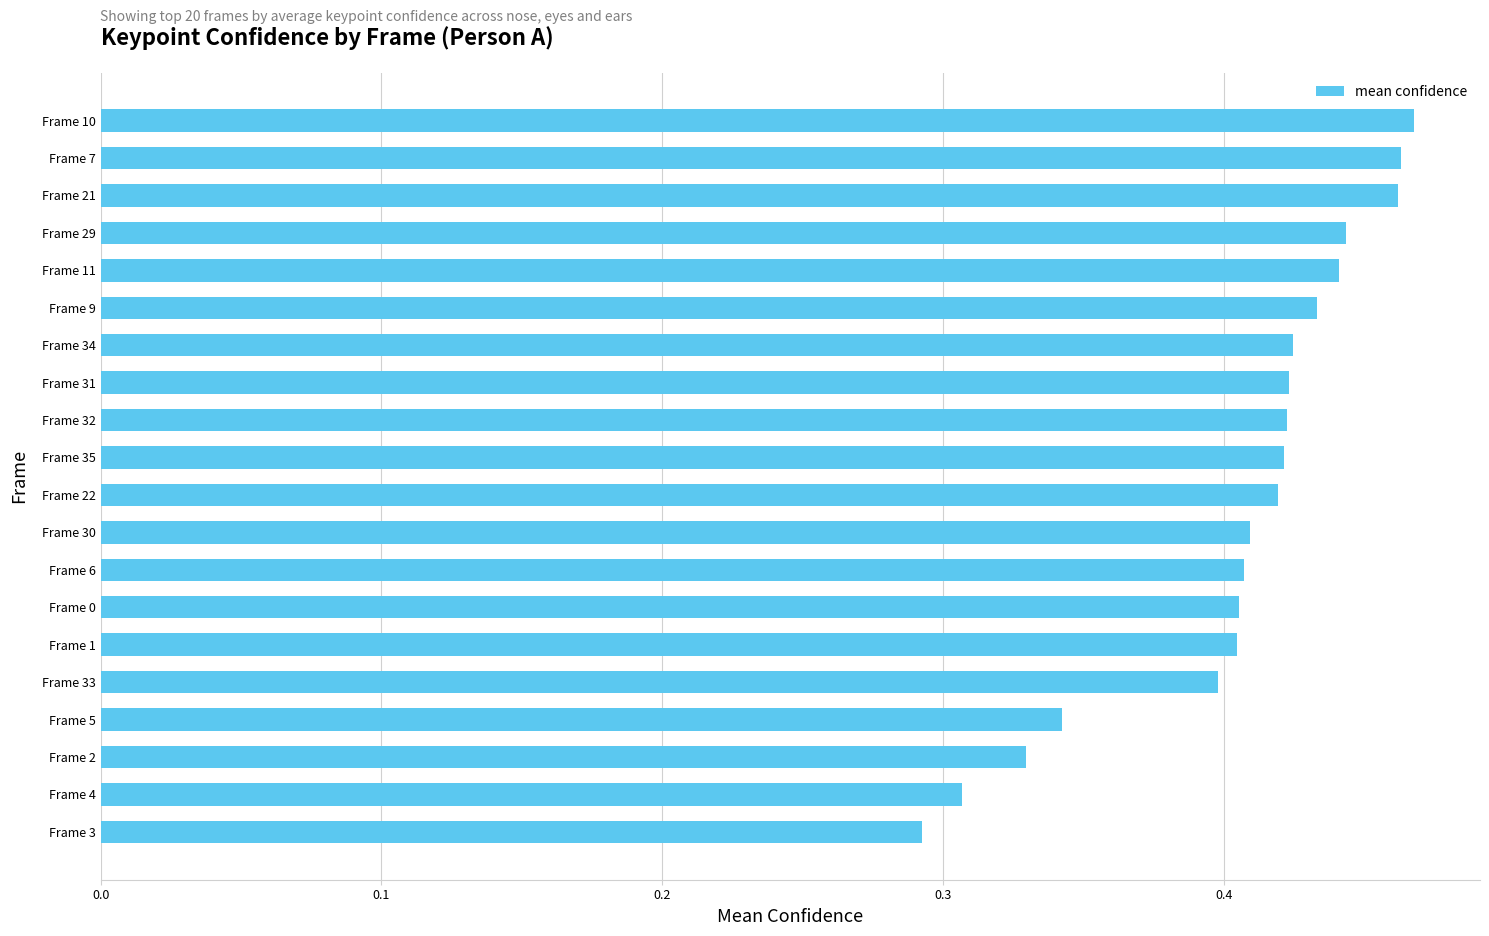

What is the sum of all values?

8.1